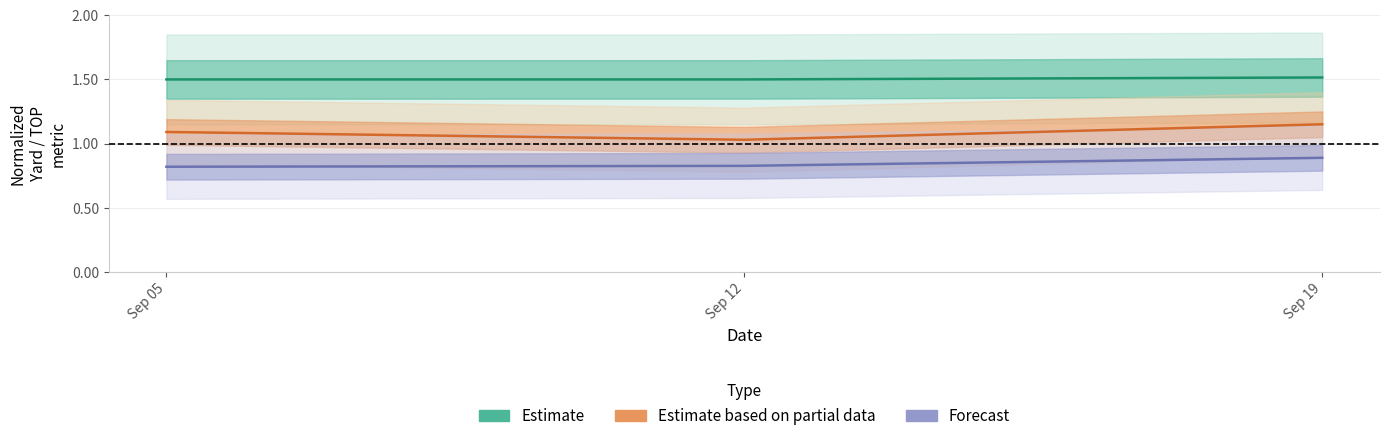

What is the total value across all series at Sep 19?

3.6